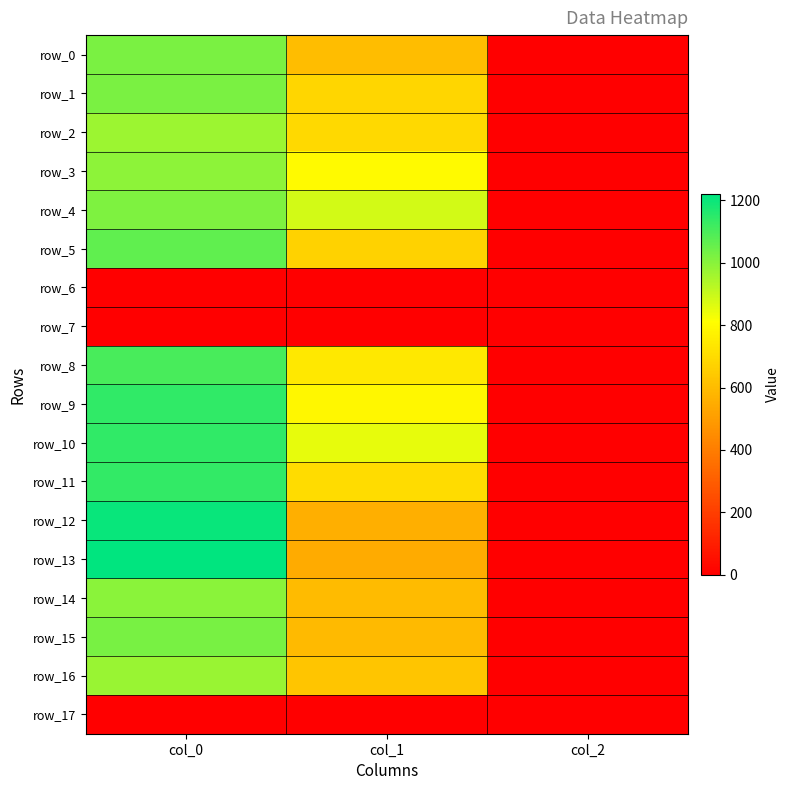

Rank the categories by row_10 value from highest to lowest.

col_0, col_1, col_2